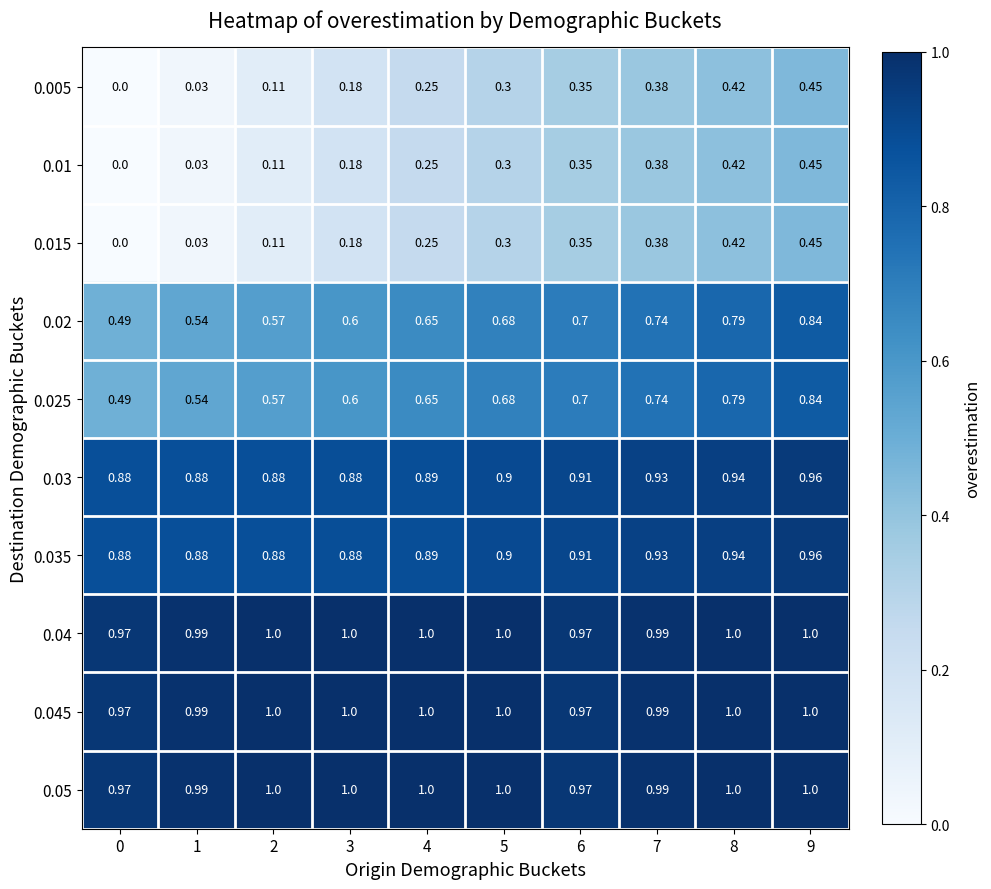

Is the value of 0.035 at 8 greater than the value of 0.04 at 5?

No